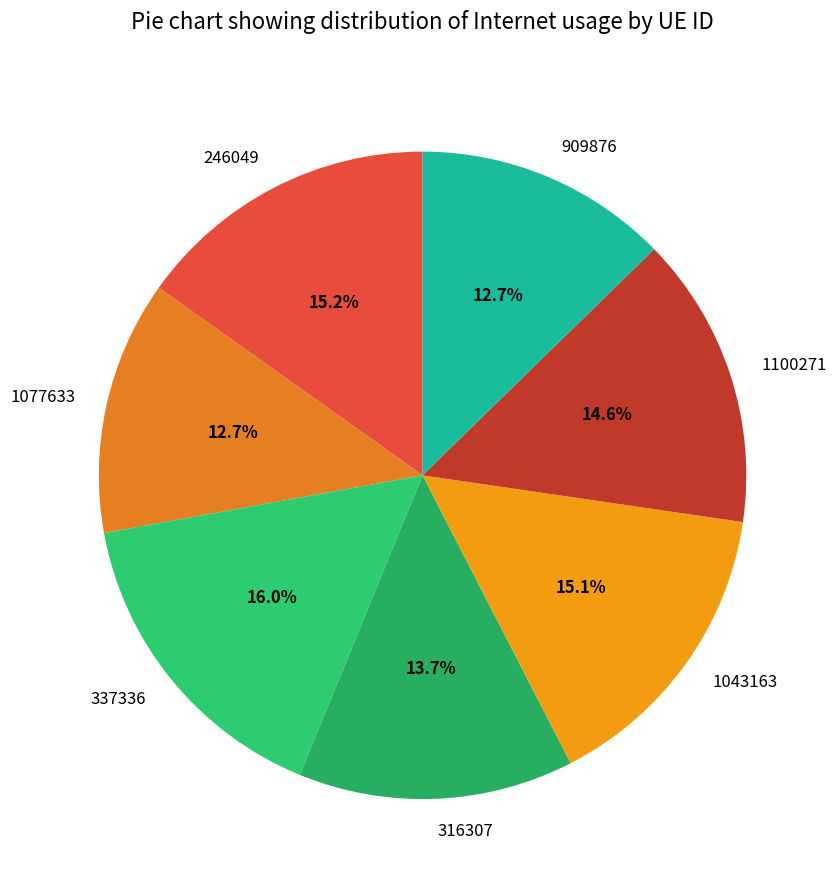

What percentage is the 337336 slice, to the nearest percent?

16%